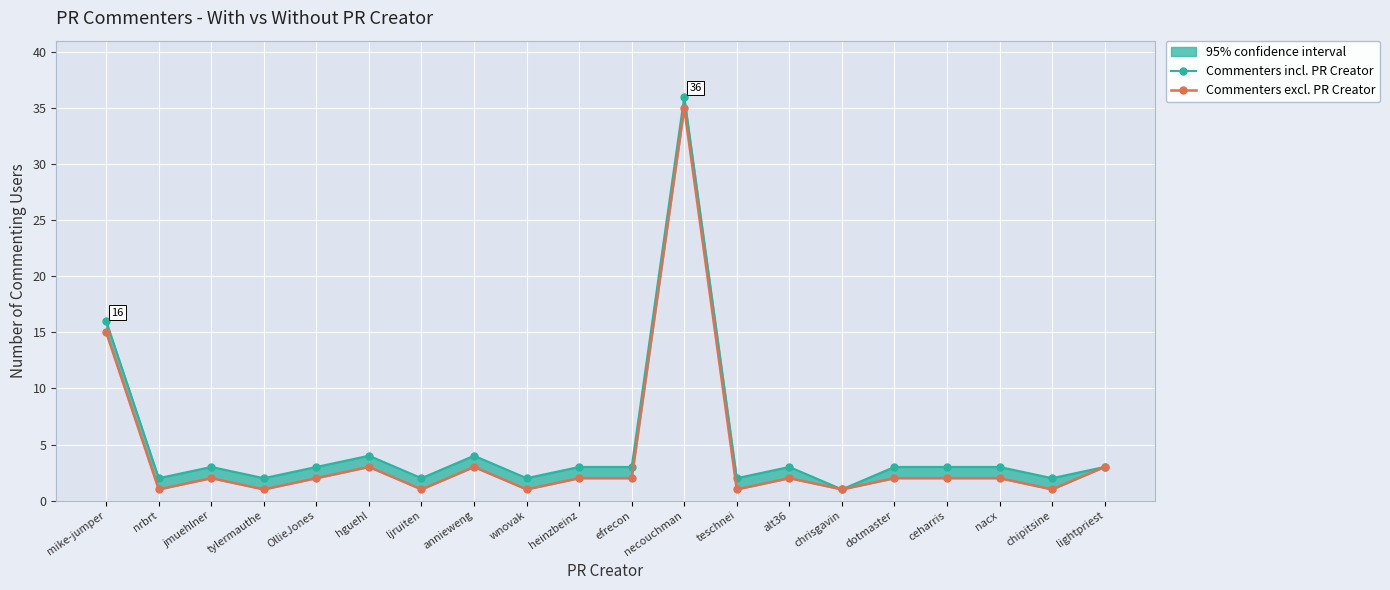

True or false: Commenters excl. PR Creator and Commenters incl. PR Creator intersect in this chart.

False